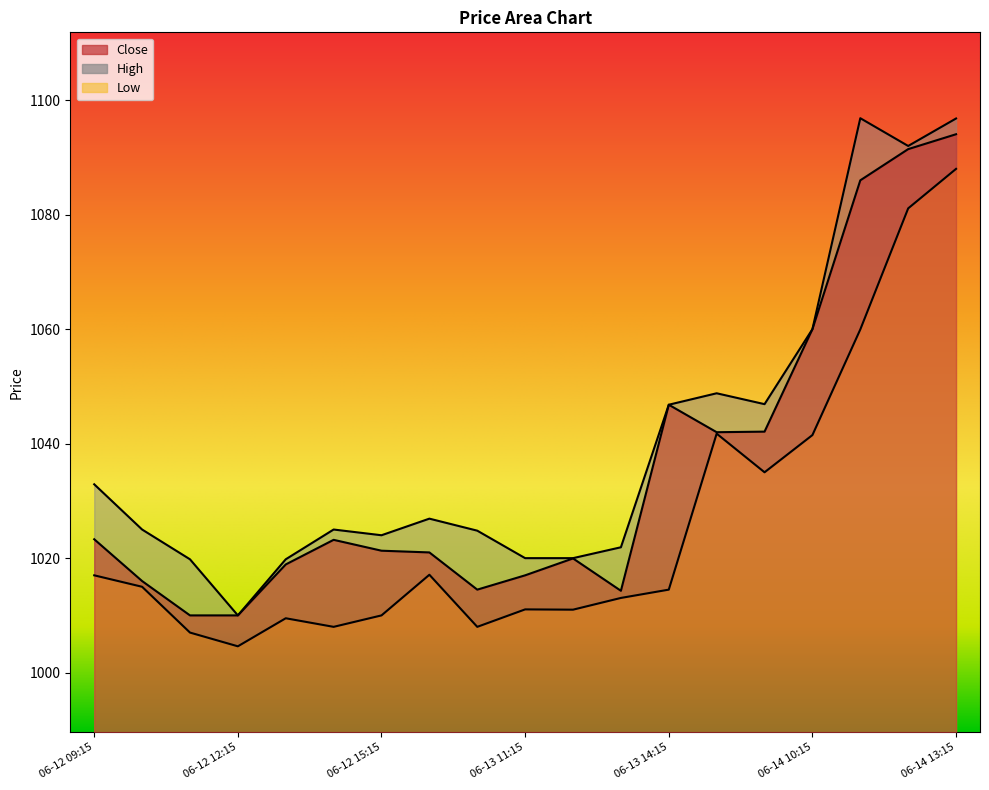

Is the value of Low at 06-13 09:15 greater than the value of Close at 06-12 11:15?

Yes